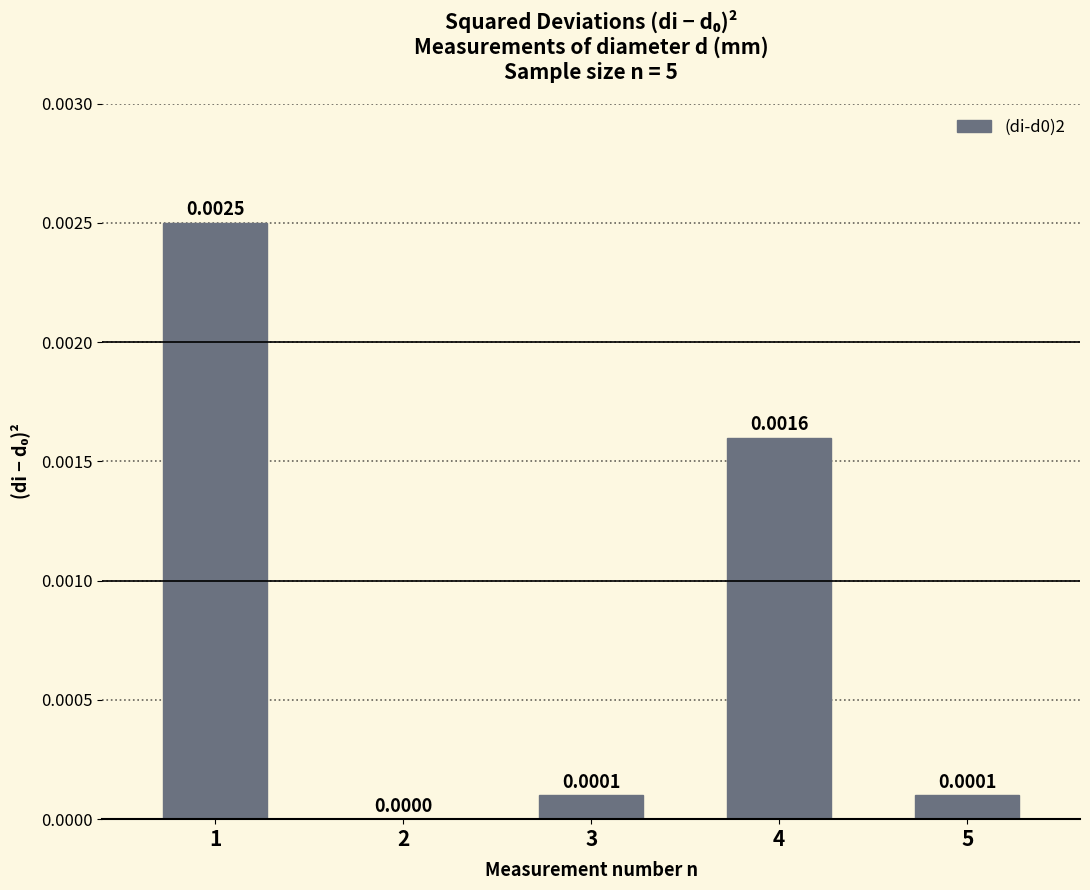

Which has a higher value, 4 or 2?

4